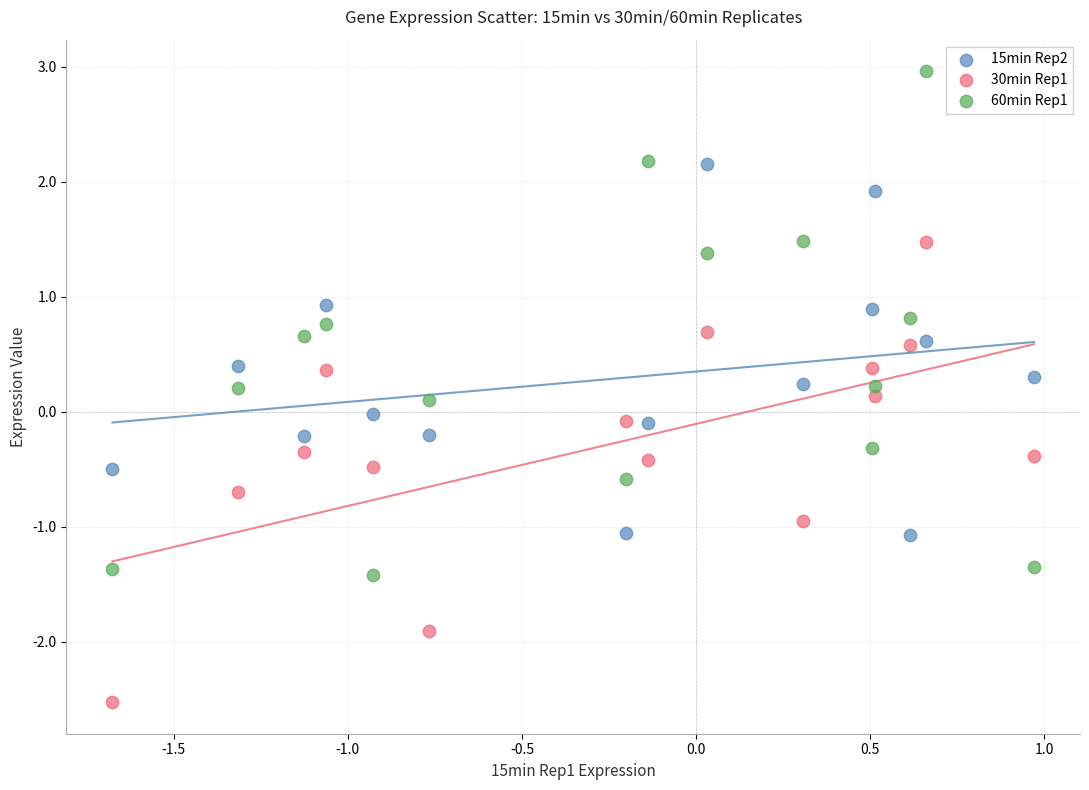

Across all data points, what is the range of Y values (max minus min)?

5.5